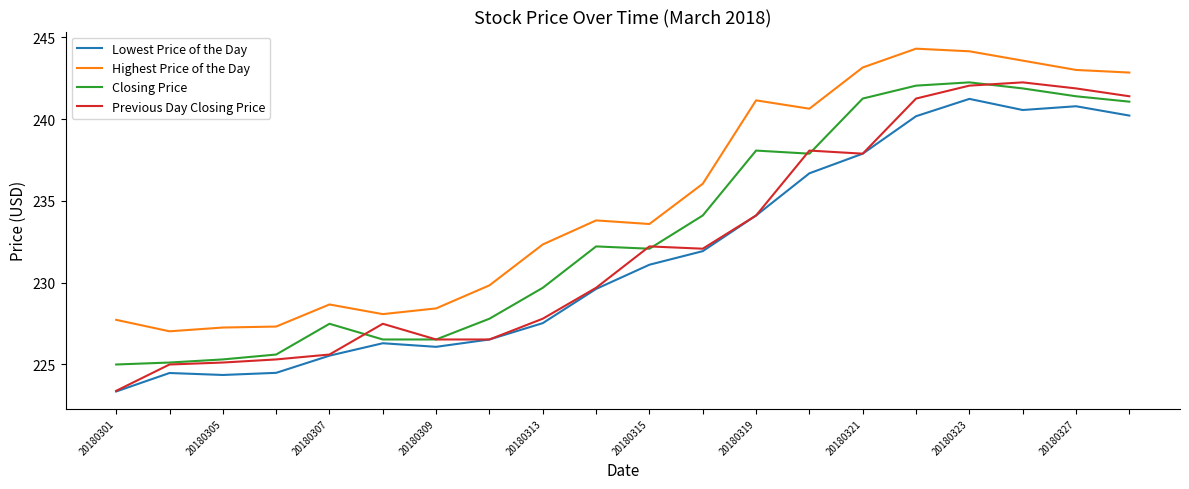

Which series has the largest total across all categories?

Highest Price of the Day